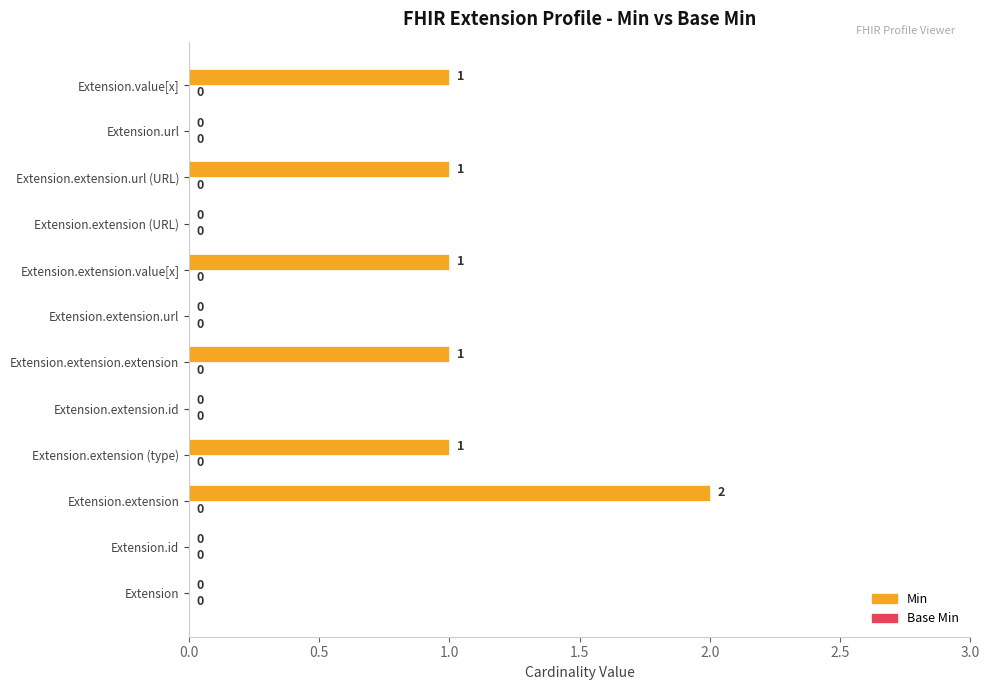

Reading bottom to top, list all the values displayed in this chart.

Extension=0	Extension.id=0	Extension.extension=2	Extension.extension (type)=1	Extension.extension.id=0	Extension.extension.extension=1	Extension.extension.url=0	Extension.extension.value[x]=1	Extension.extension (URL)=0	Extension.extension.url (URL)=1	Extension.url=0	Extension.value[x]=1